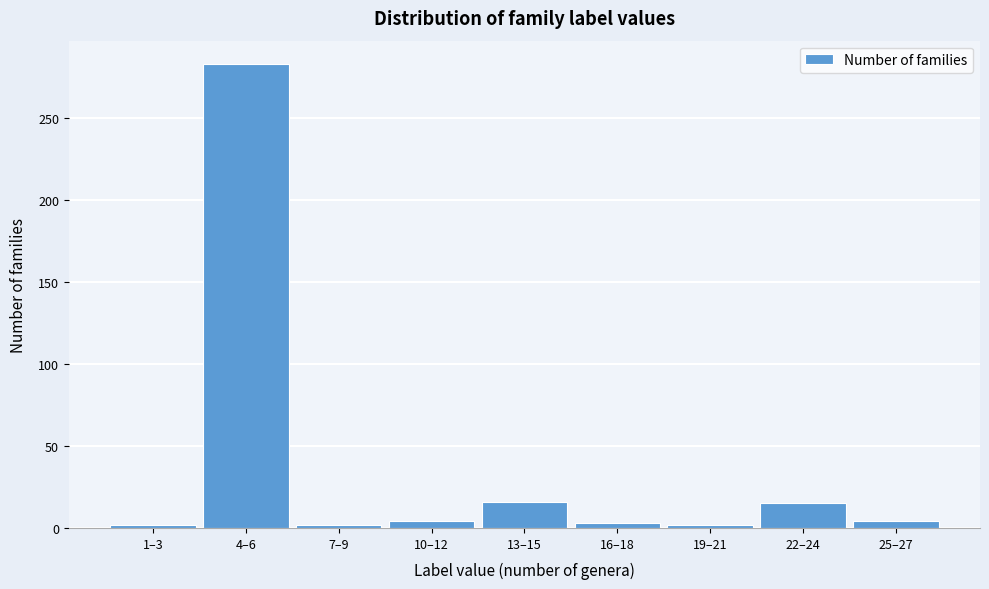

What is the difference between the maximum and minimum values?

281